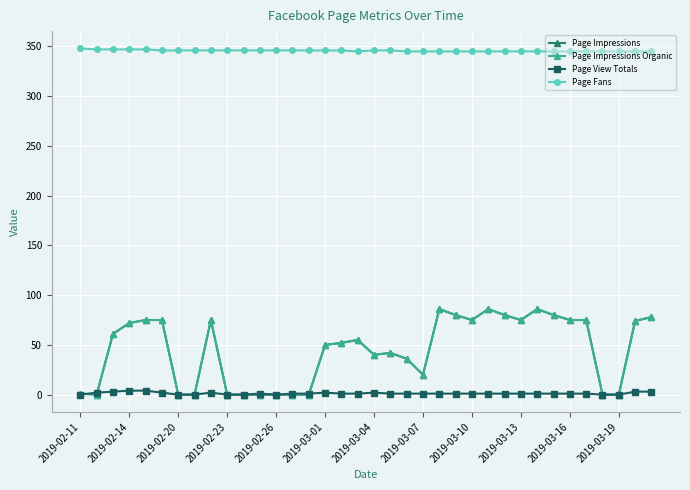

Does the chart have visible grid lines?

Yes